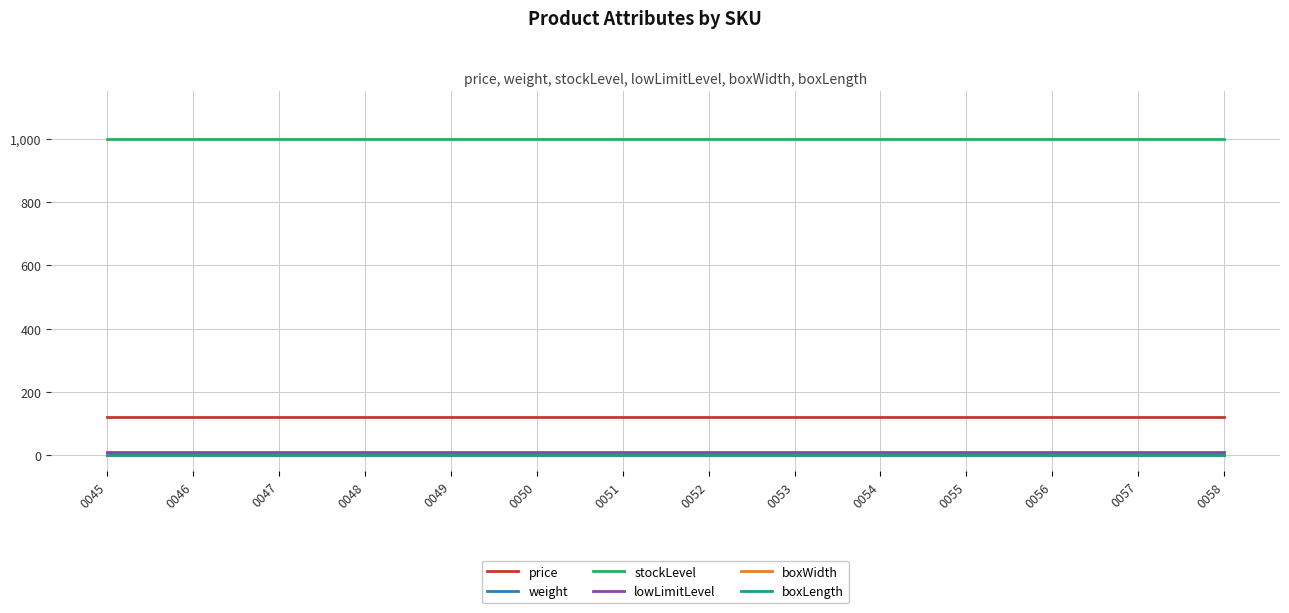

Between 0055 and 0056, which series saw the biggest shift?

price